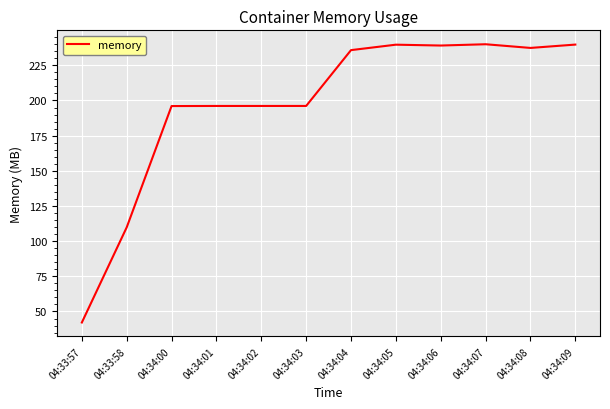

The value at 04:34:03 is 105.0. True or false?

False